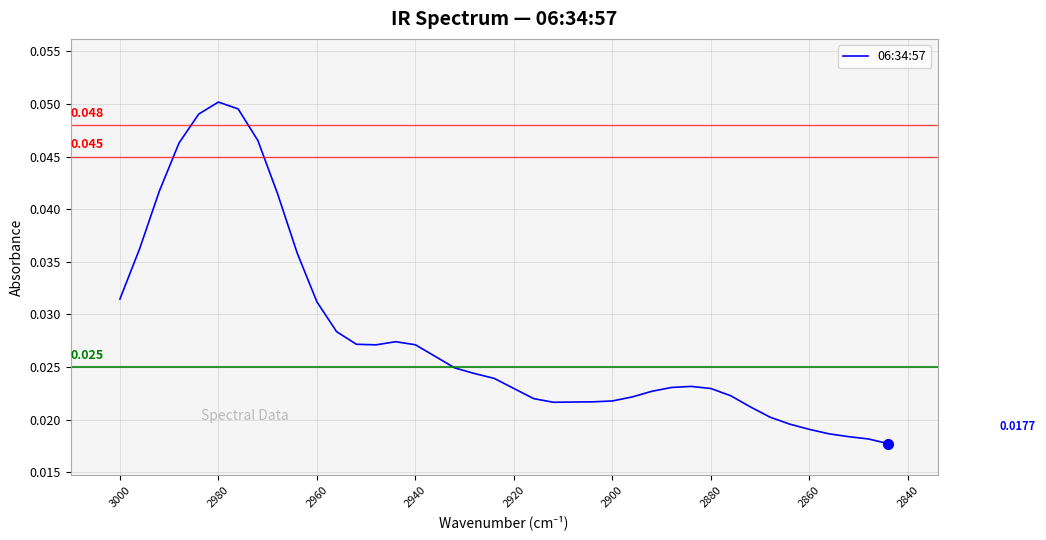

Does the chart have visible grid lines?

Yes